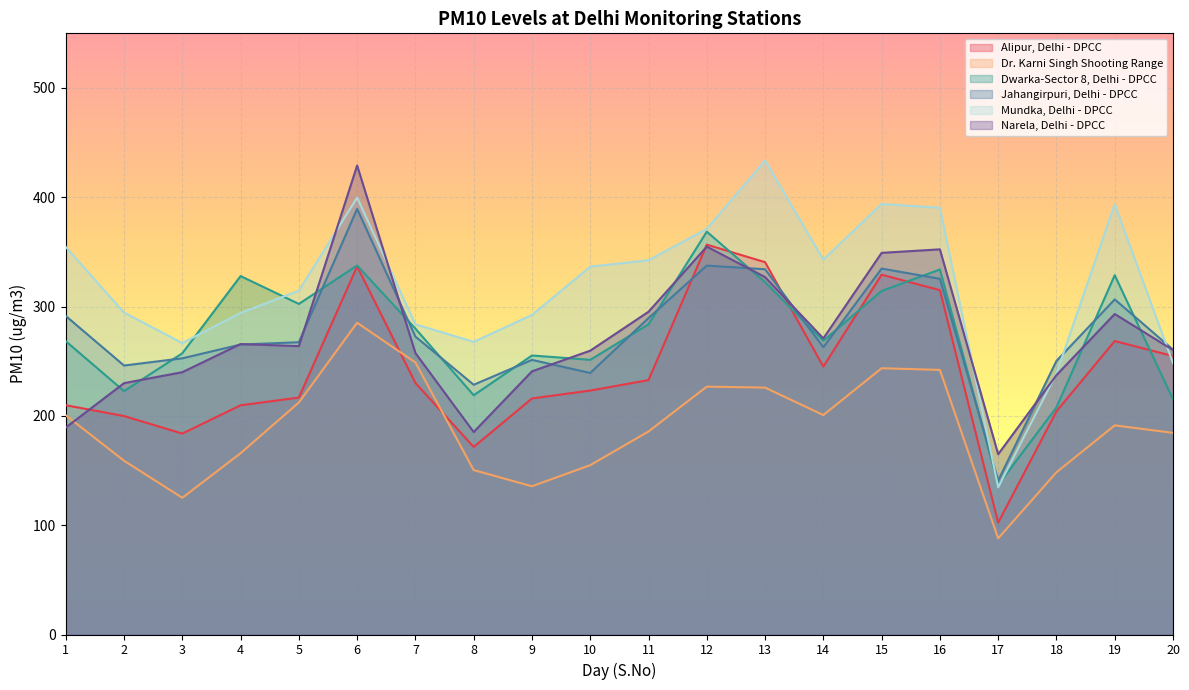

Which category has the highest value across all series?

13